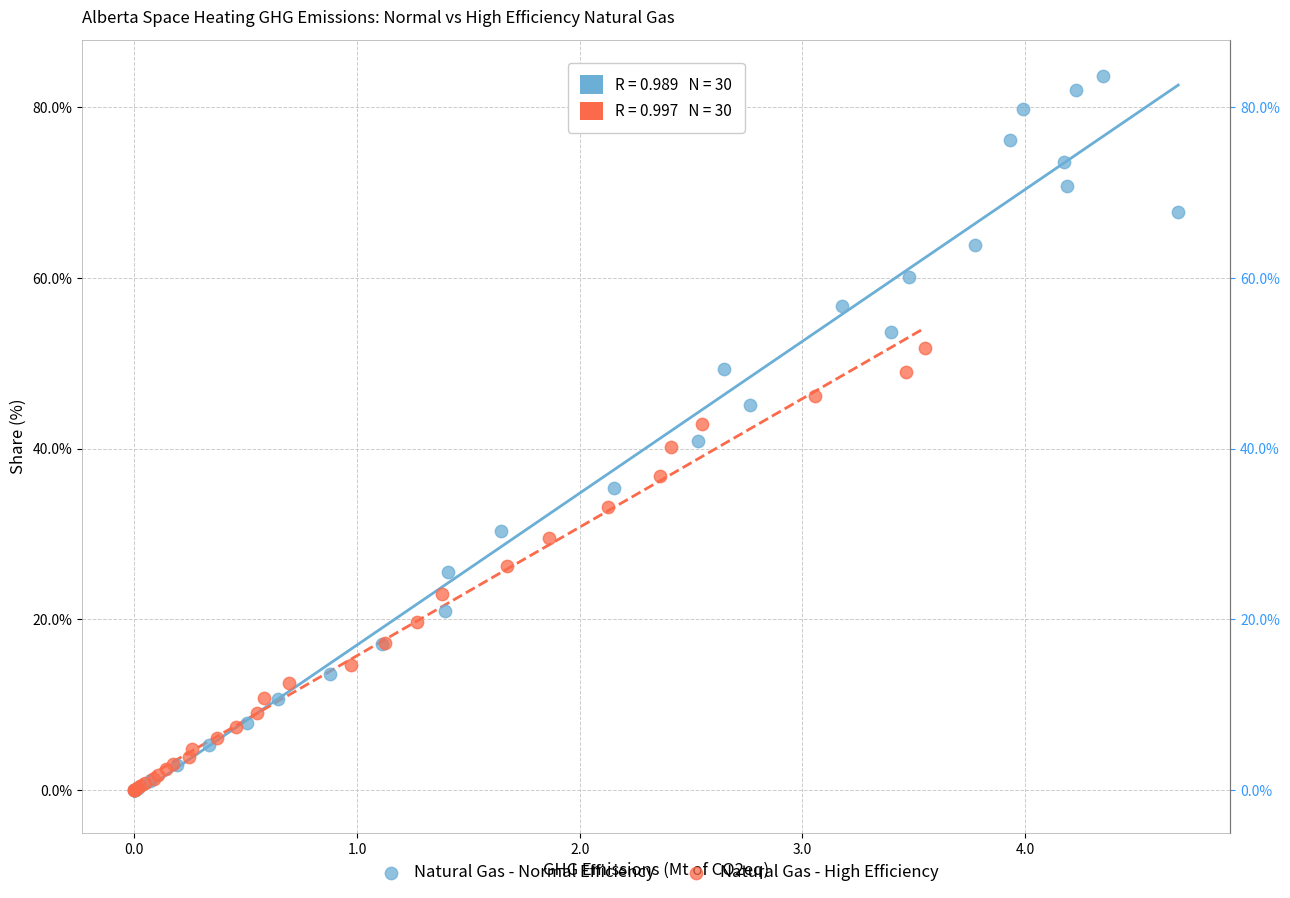

Which series has the widest spread of Y values?

Natural Gas - Normal Efficiency